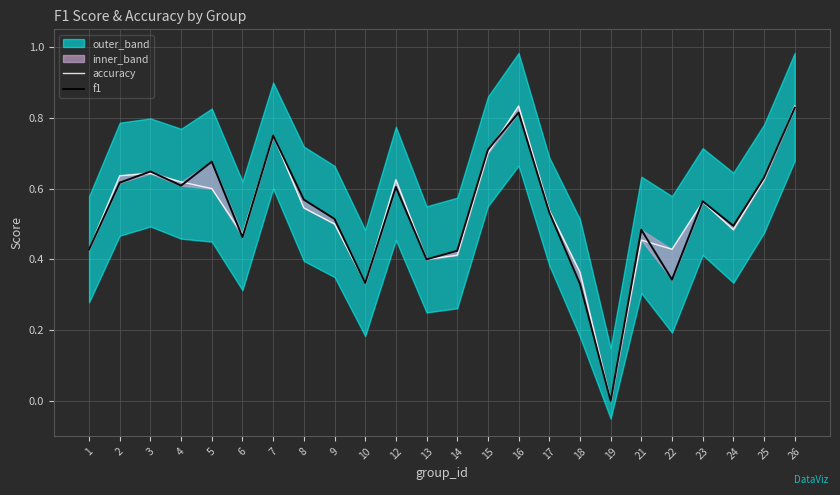

At 2, list the series in order from smallest to largest.

f1, accuracy